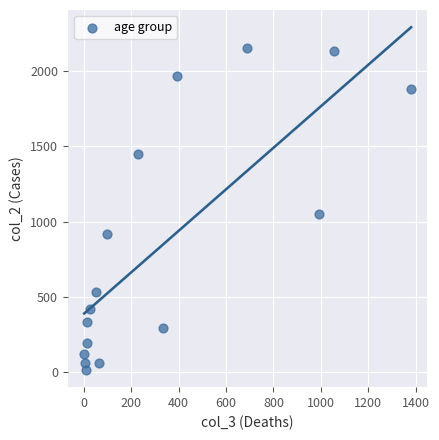

What is the range of Y values (max minus min)?

2136